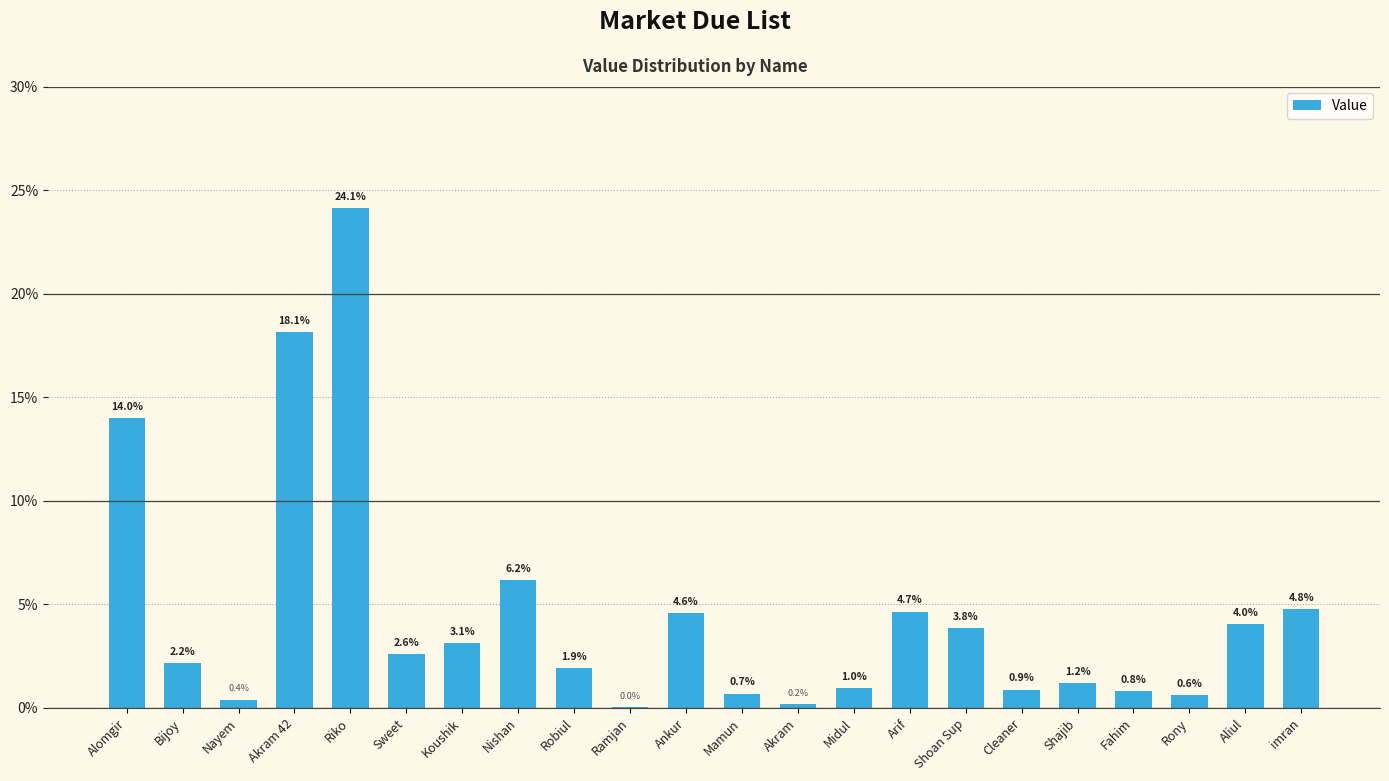

At which label does the data first exceed 2?

Alomgir